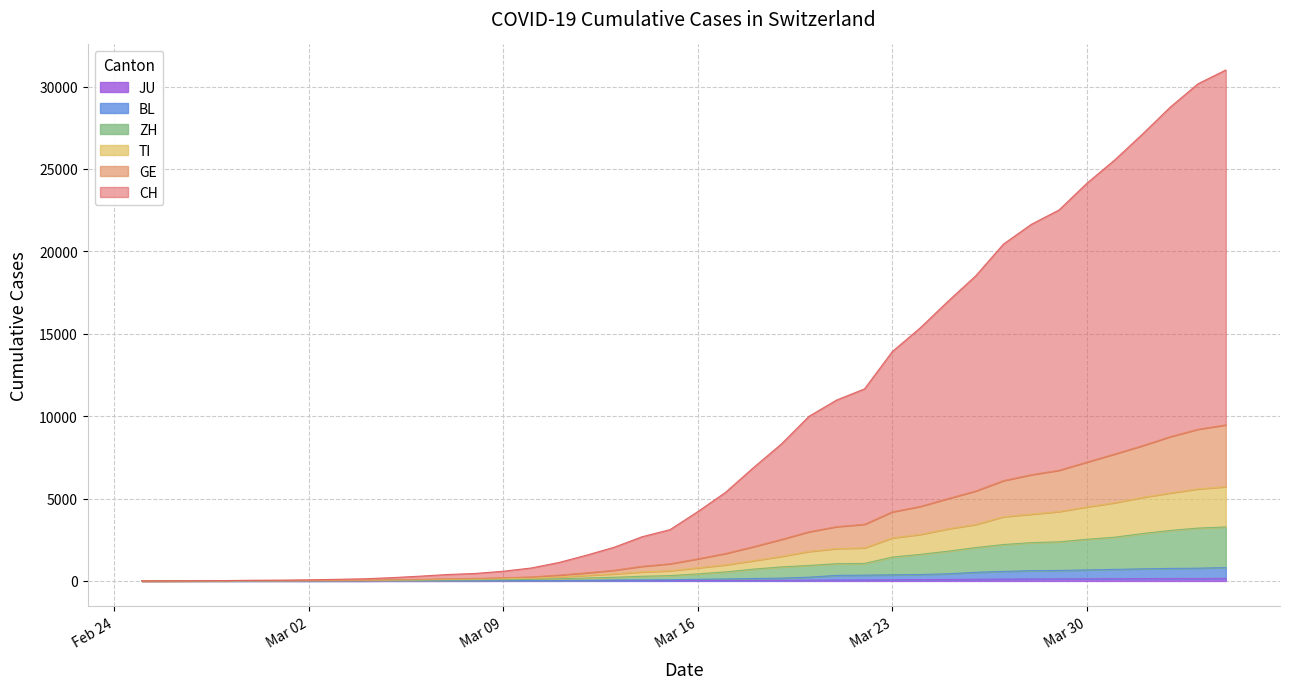

What is the difference between the second highest and minimum values in the JU series?

149